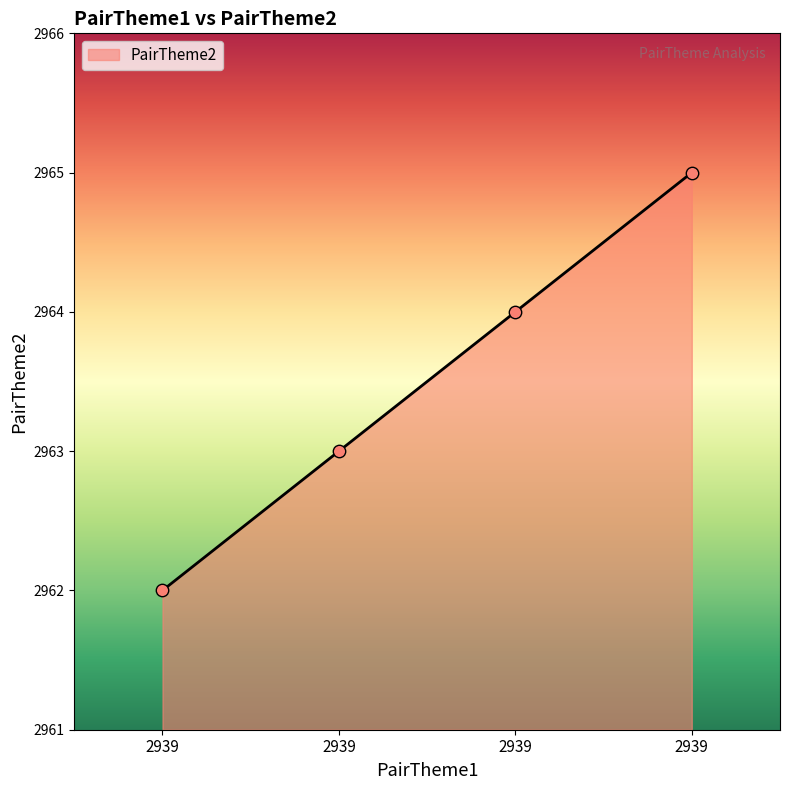

What is the ratio of the value at 2939 to the value at 2939?

1.0